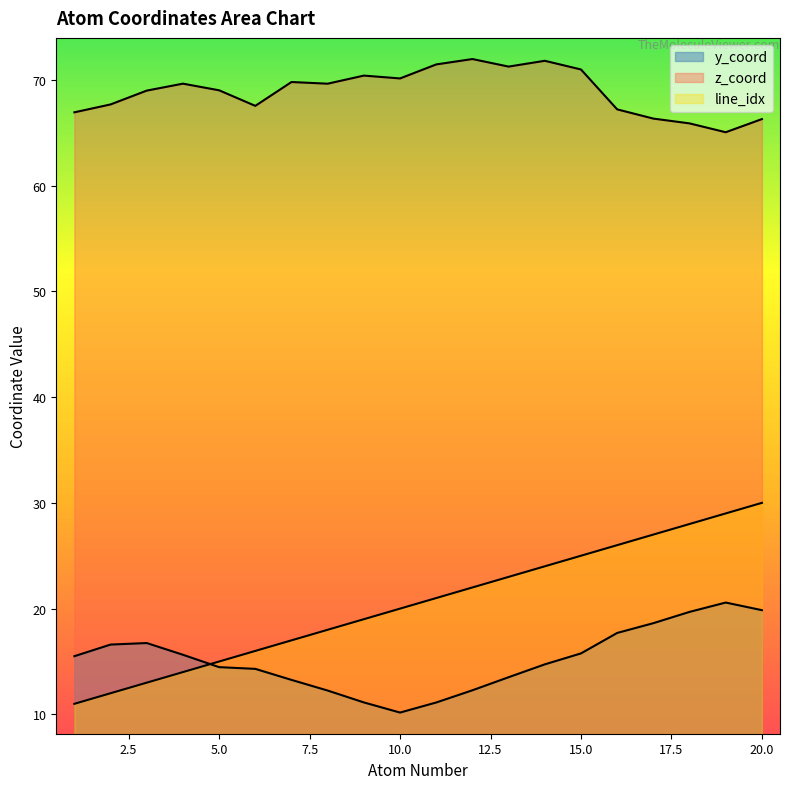

What is the sum of the atom_number values at 8 and 2?

30.0